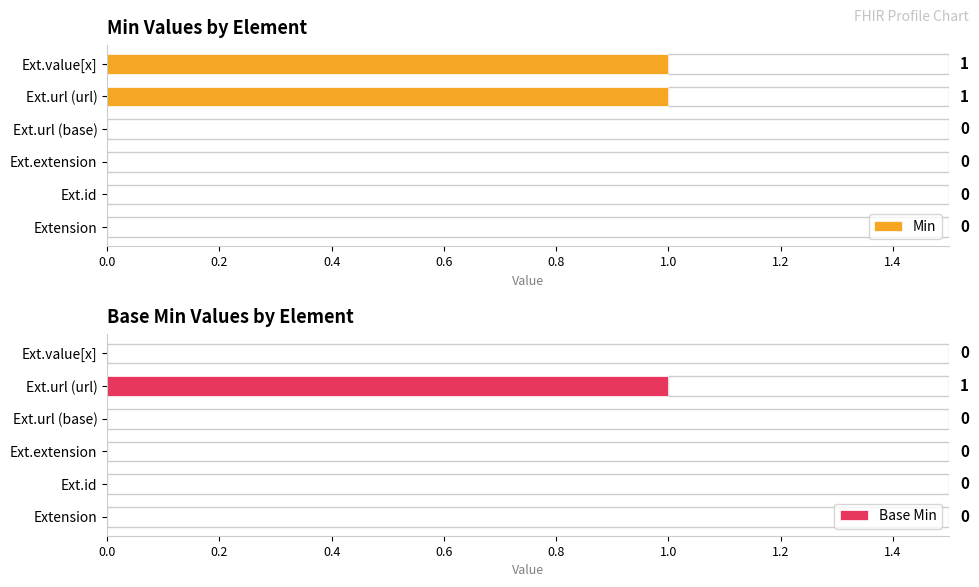

Is it true that Min equals 0 at Ext.extension?

True